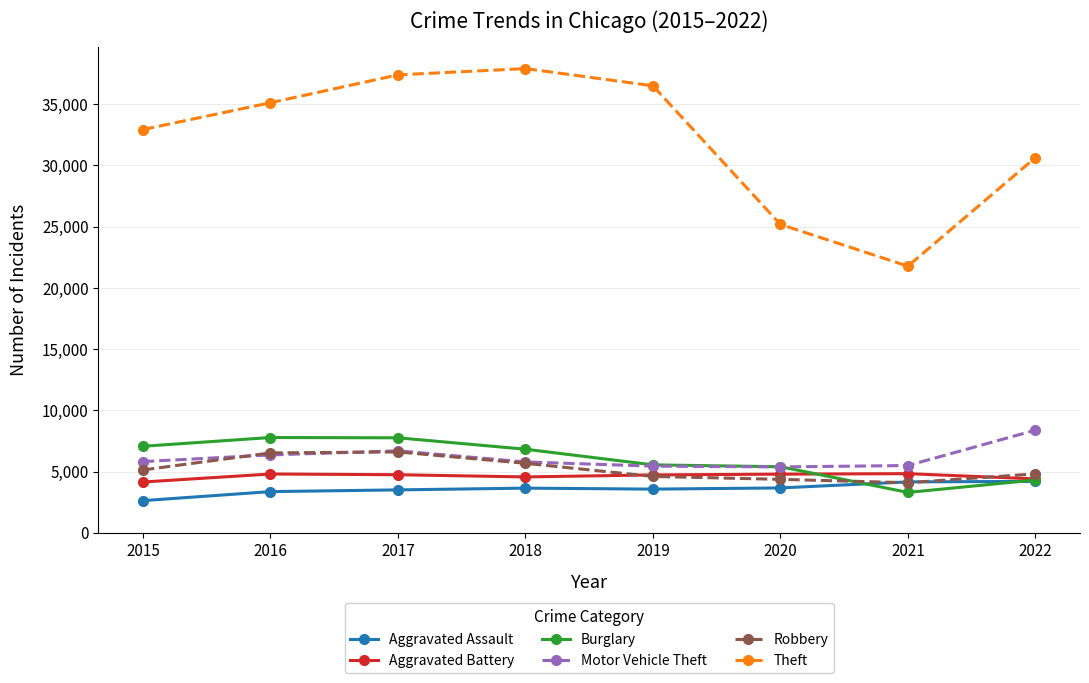

What is the value of the Aggravated Battery point at the 7th from the left?

4835